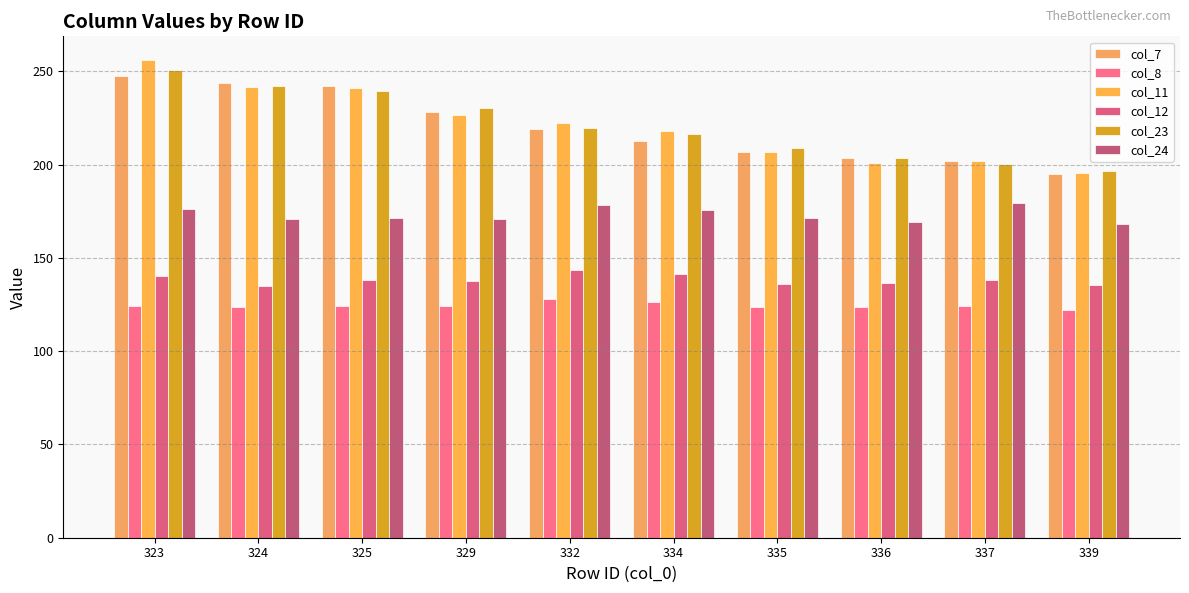

Is it true that col_24 equals 80.5 at 337?

False